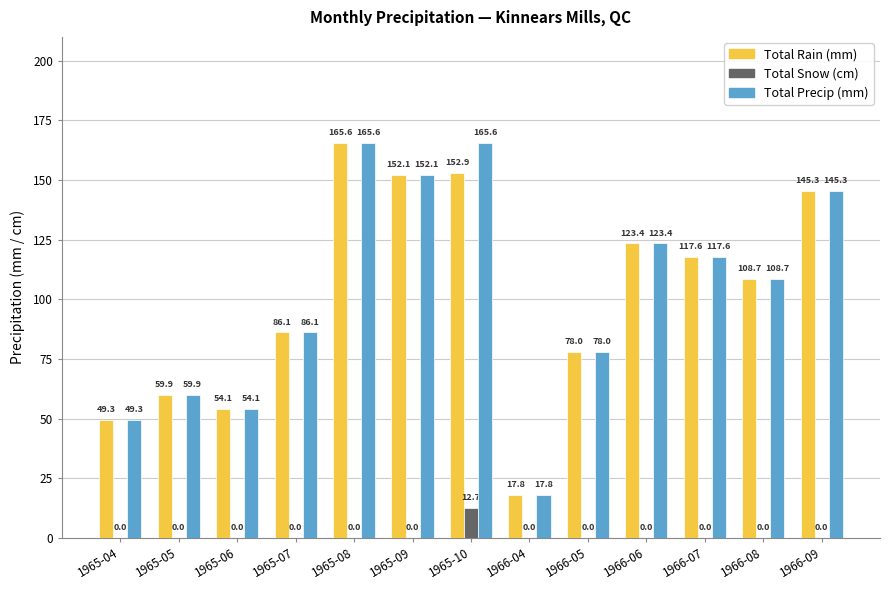

Reading left to right, what are all the values shown in this chart?

Total Rain (mm): 49.3	59.9	54.1	86.1	165.6	152.1	152.9	17.8	78.0	123.4	117.6	108.7	145.3
Total Snow (cm): 0.0	0.0	0.0	0.0	0.0	0.0	12.7	0.0	0.0	0.0	0.0	0.0	0.0
Total Precip (mm): 49.3	59.9	54.1	86.1	165.6	152.1	165.6	17.8	78.0	123.4	117.6	108.7	145.3